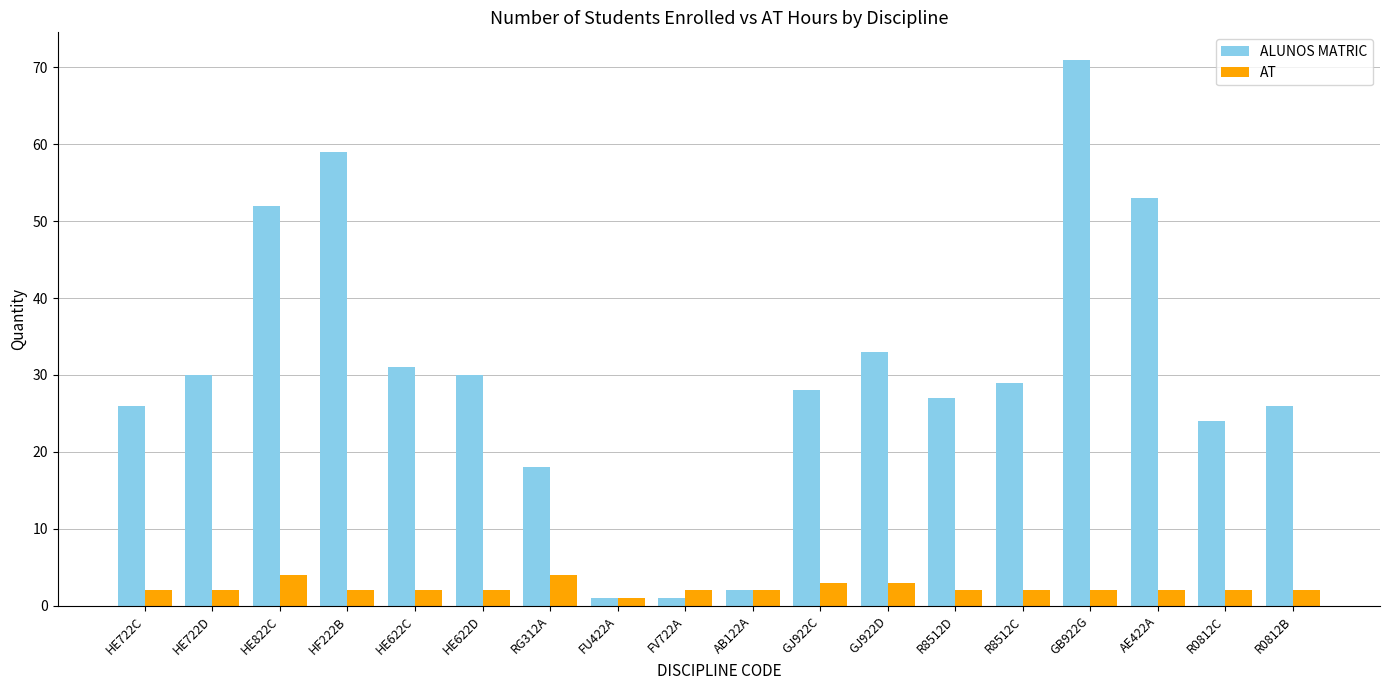

What is the minimum value shown in the chart?

1